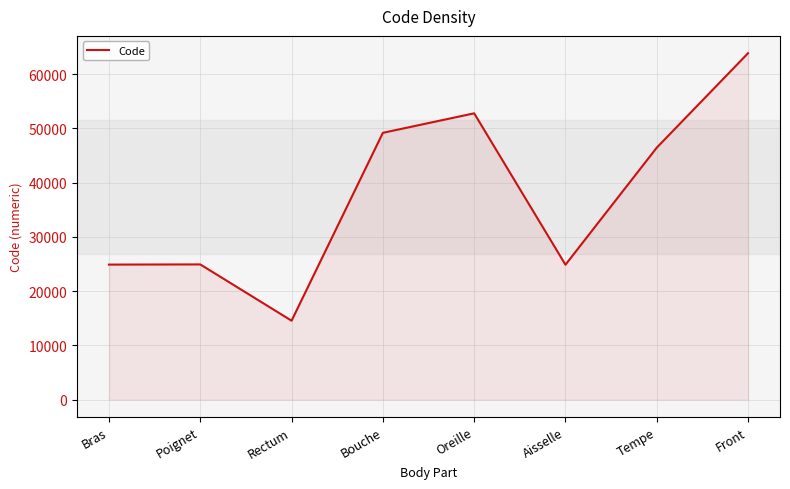

What is the approximate value at Bras, to the nearest 10?

24890